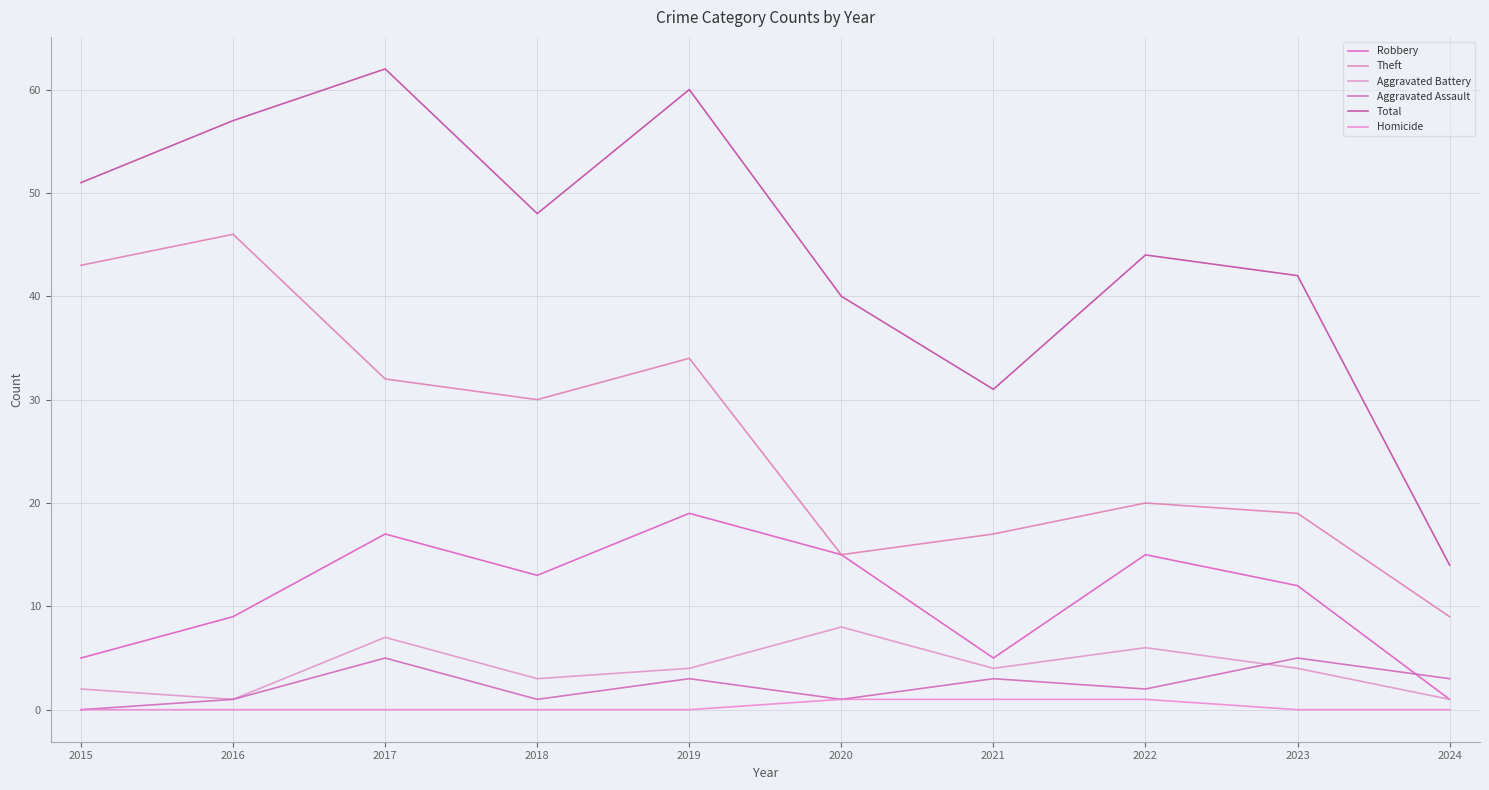

Where is Aggravated Battery nearest to the value 4?

2019